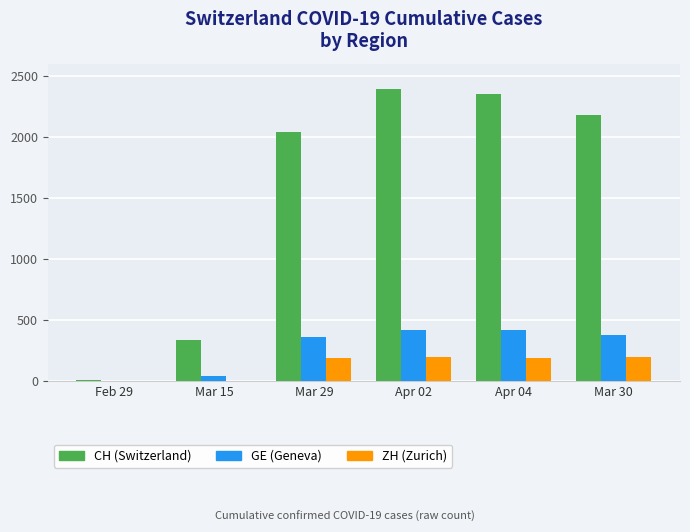

What is the maximum value shown in the chart?

2388